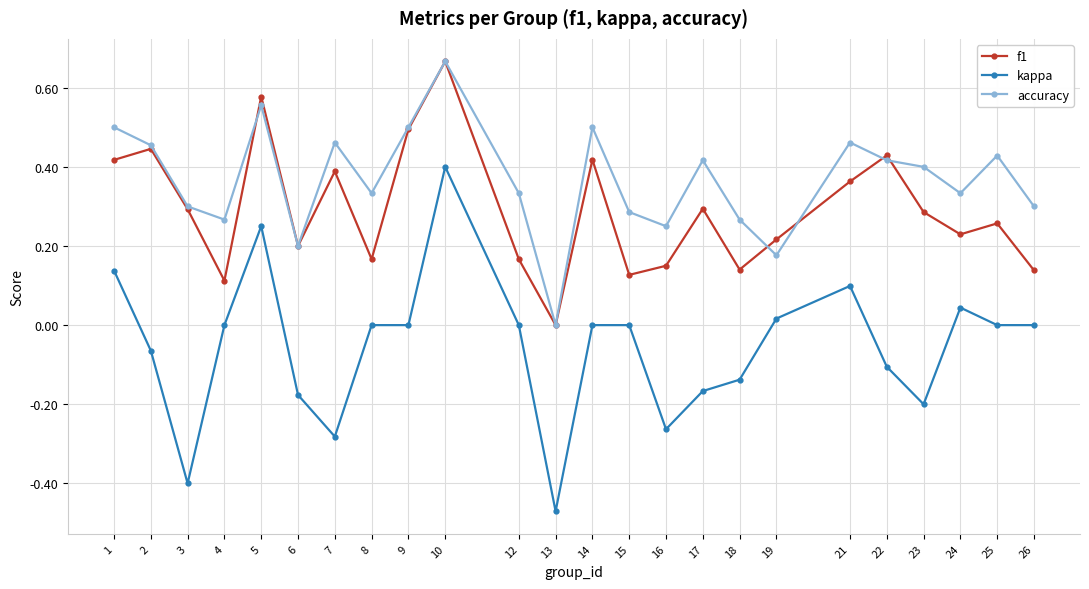

Which series has the largest total across all categories?

accuracy